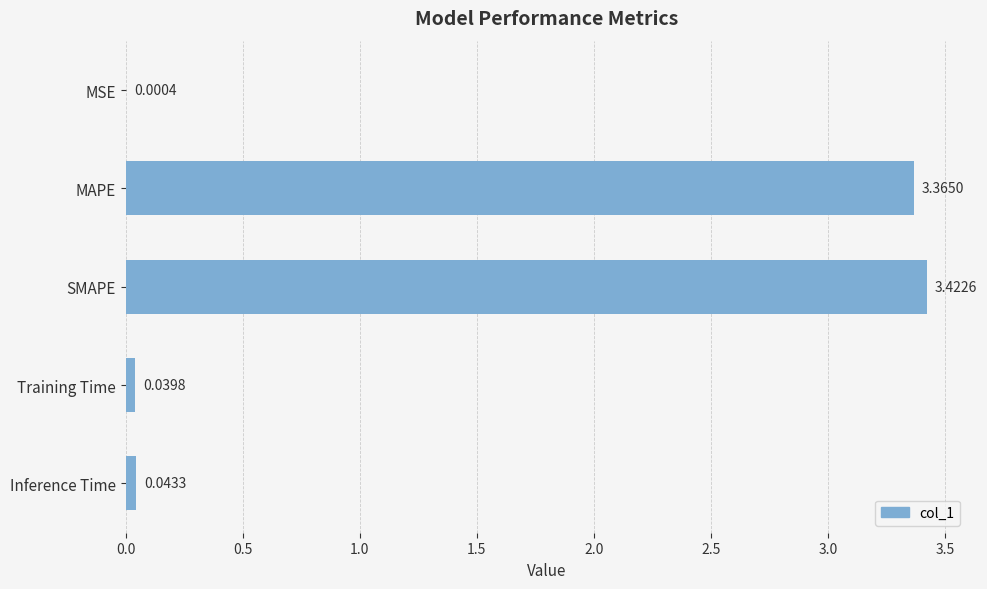

At which category does the chart reach its peak across all series?

SMAPE